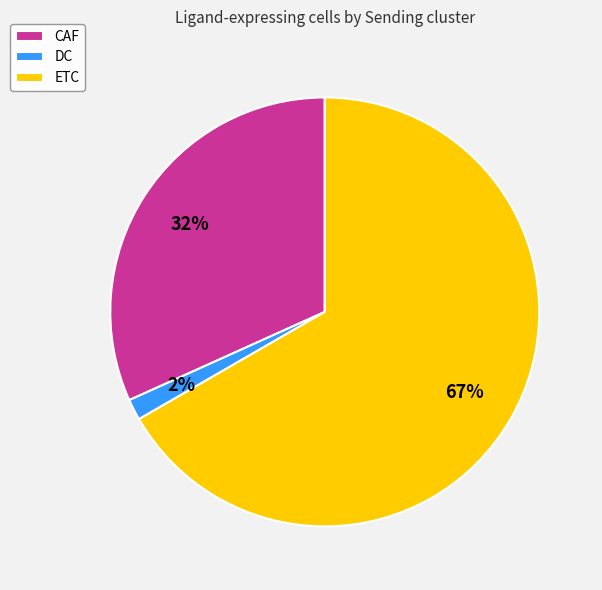

Does ETC account for over 50% of the chart?

Yes